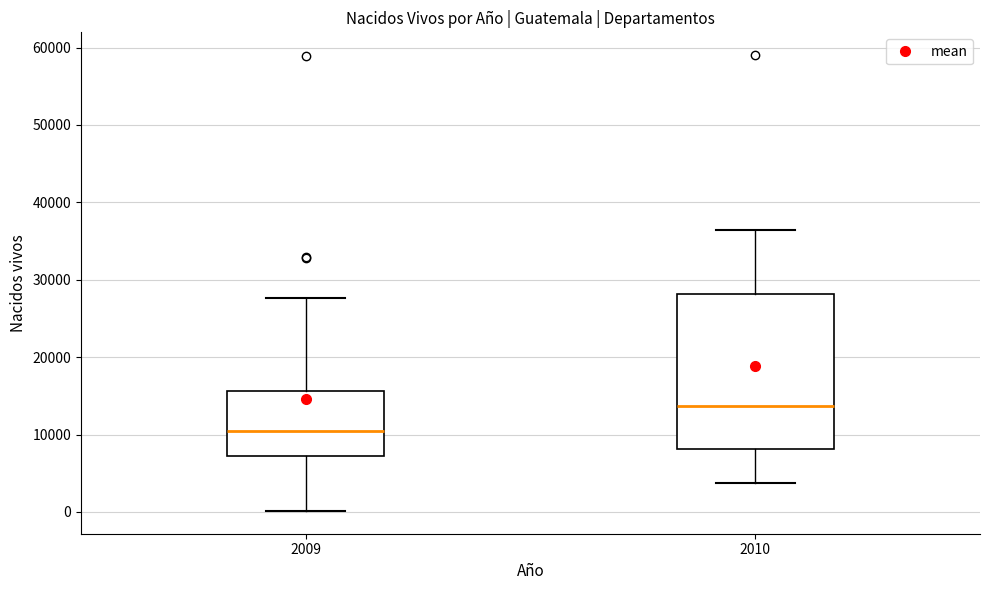

Reading left to right, read every box against the y-axis: the position of its median line, the range the box covers, and the ends of its whiskers. The values are not printed on the chart, so give them approximately, as read against the axis.

2009: median 10000, box 7000 to 16000, whiskers 0 to 28000
2010: median 14000, box 8000 to 28000, whiskers 4000 to 36000